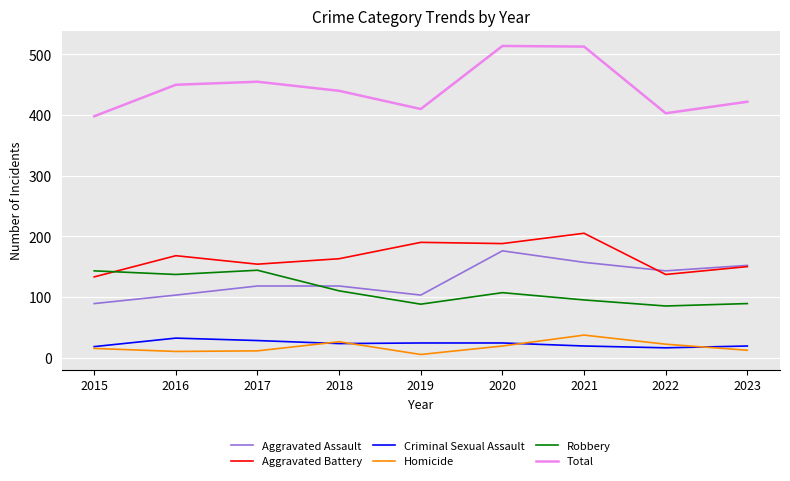

What is the difference between the highest and lowest values at 2023?

410